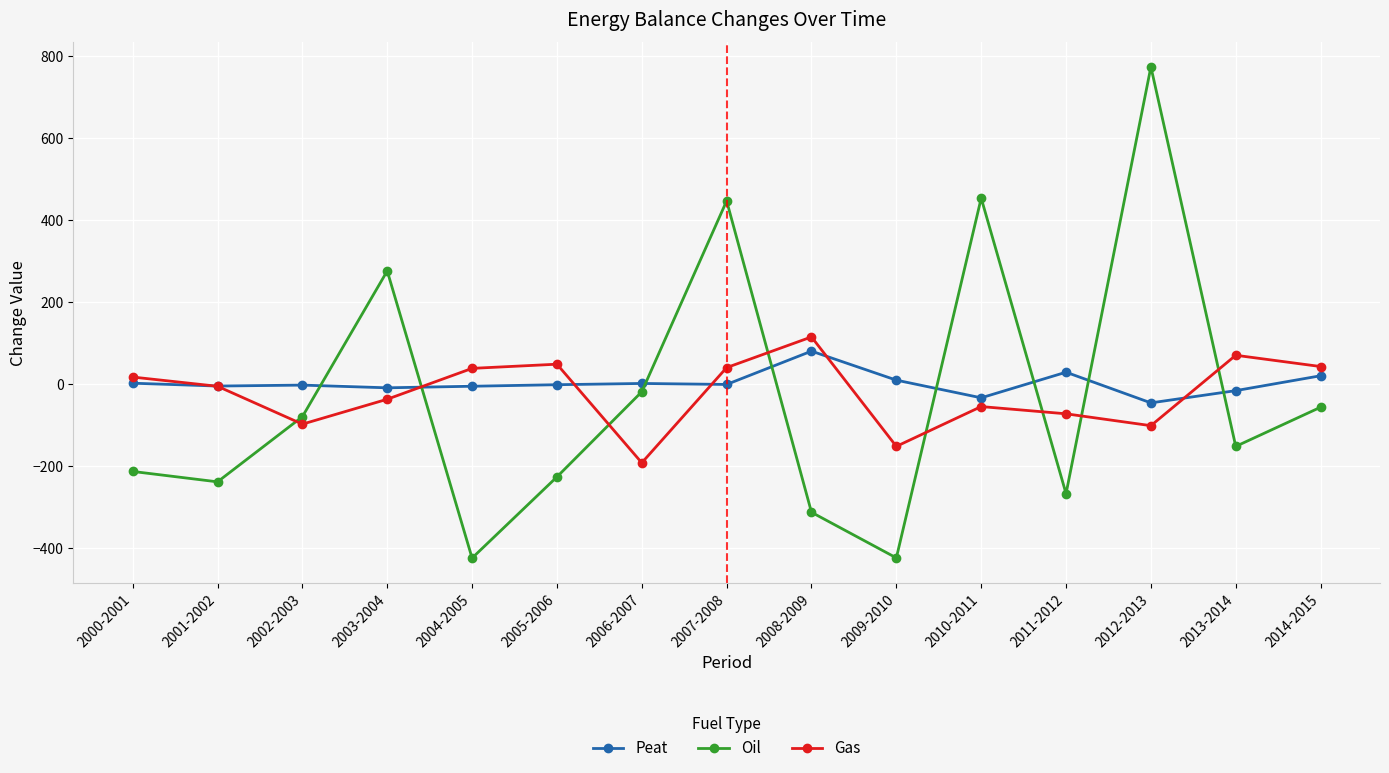

What is the approximate value of Gas at 2012-2013?

-101.4